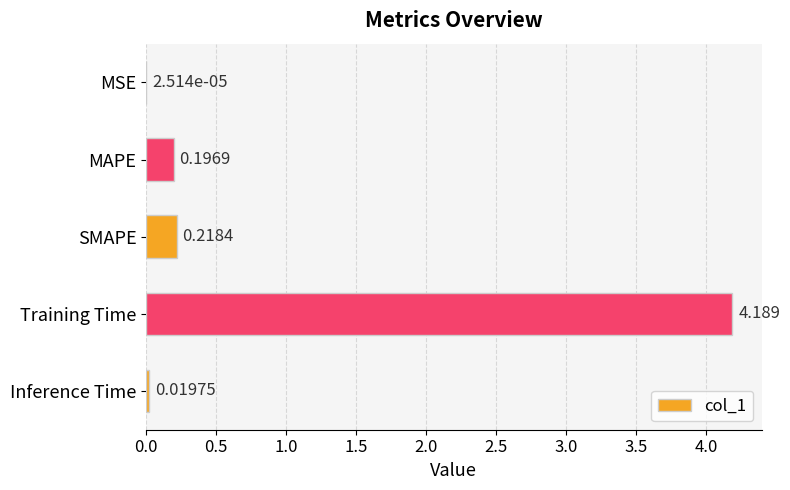

At which category does the chart reach its peak across all series?

Training Time